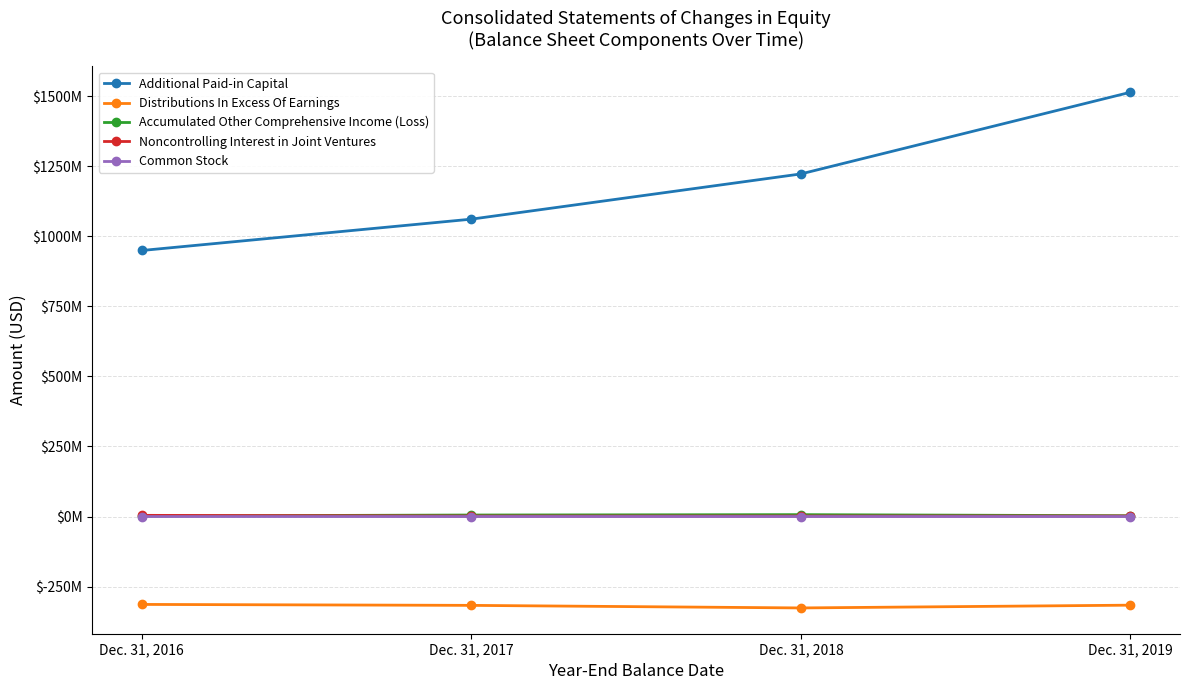

List the series in order of their peak value, highest first.

Additional Paid-in Capital, Accumulated Other Comprehensive Income (Loss), Noncontrolling Interest in Joint Ventures, Common Stock, Distributions In Excess Of Earnings